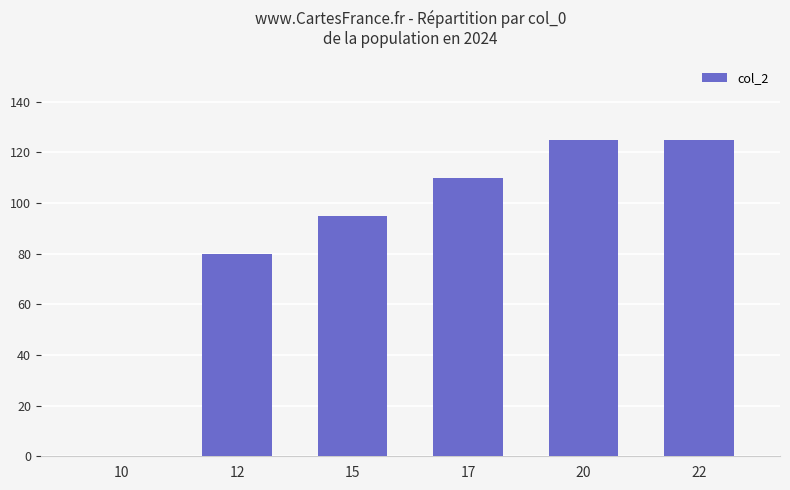

Which category has the lowest value across all series?

10